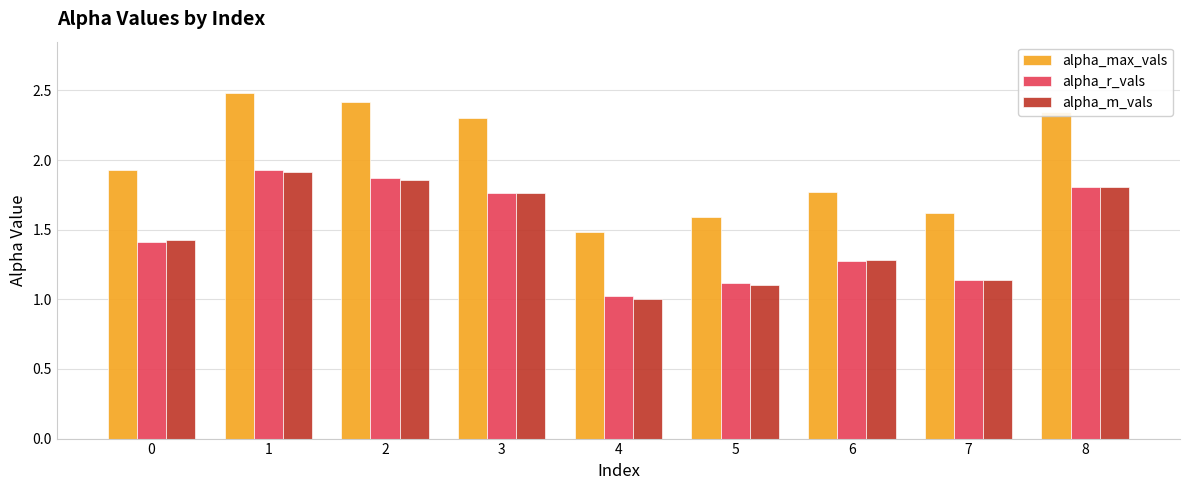

Is the value of alpha_max_vals at 0 greater than the value of alpha_r_vals at 5?

Yes